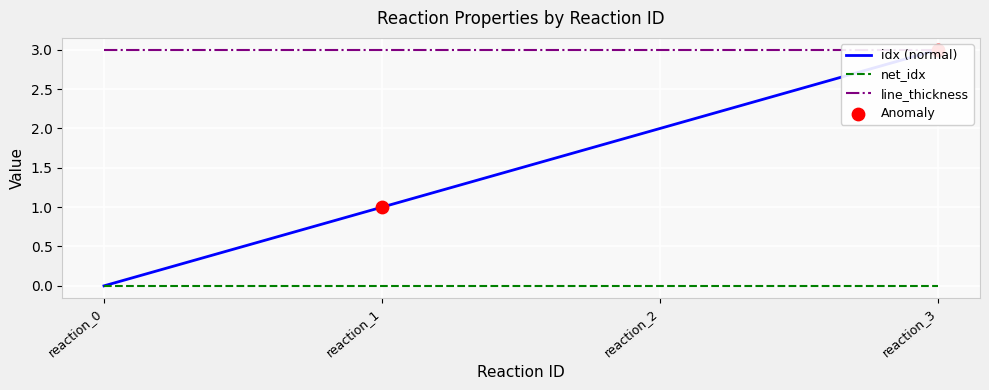

At how many categories does at least one series exceed 2?

4